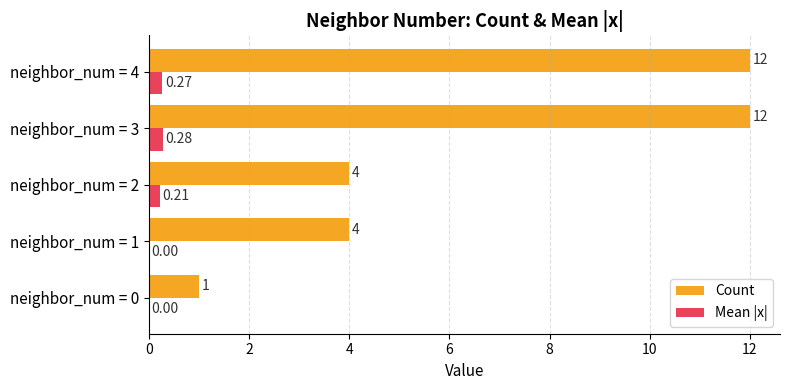

What is the highest value of the Count series?

12.0